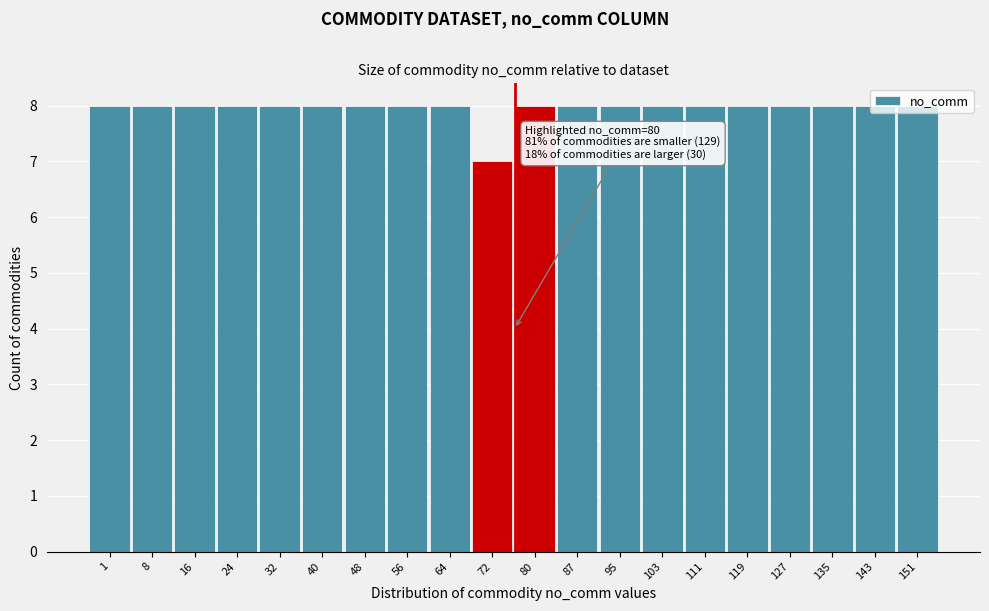

What is the sum of the values at 72 and 103?

15